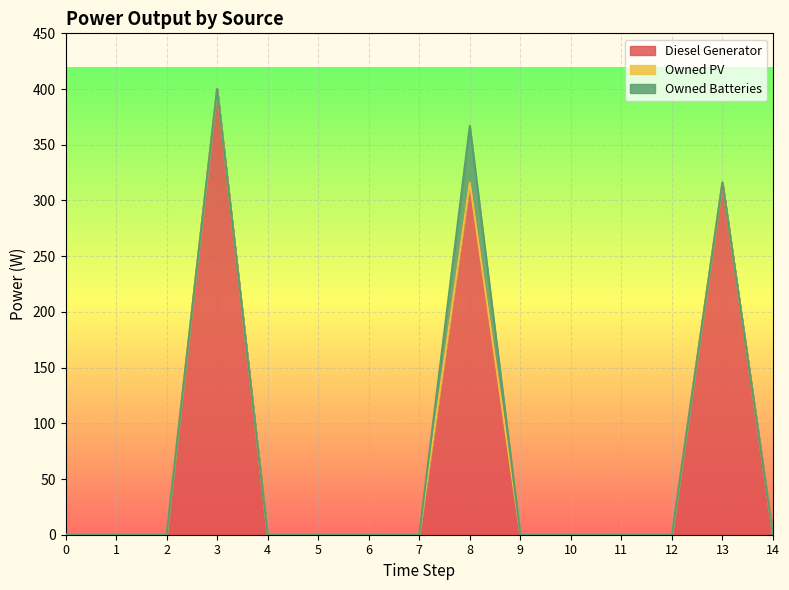

True or false: Diesel Generator and Owned PV intersect in this chart.

False